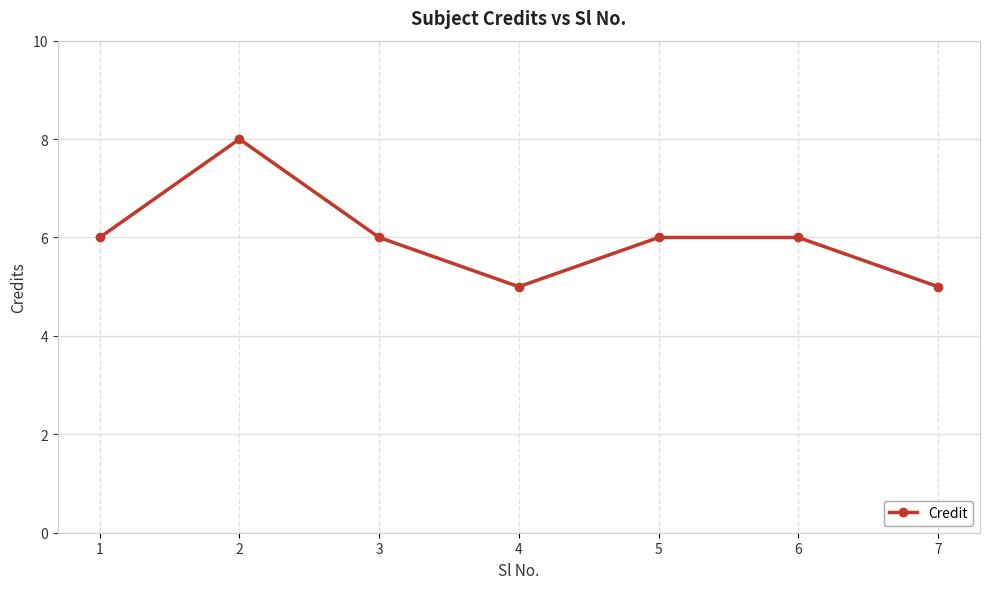

What is the value of the 3rd point from the left?

6